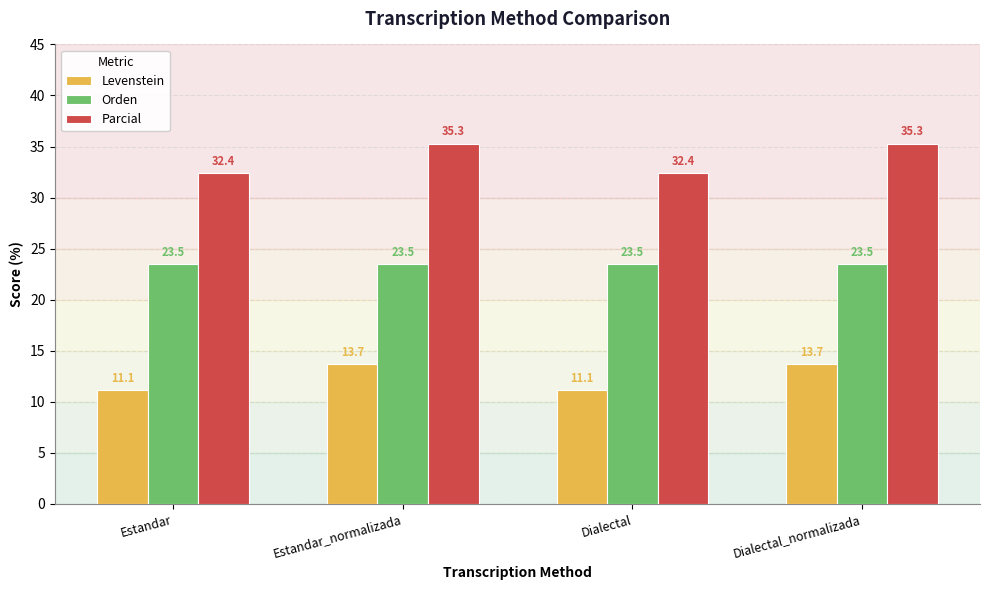

Read the Levenstein value at Estandar.

11.1